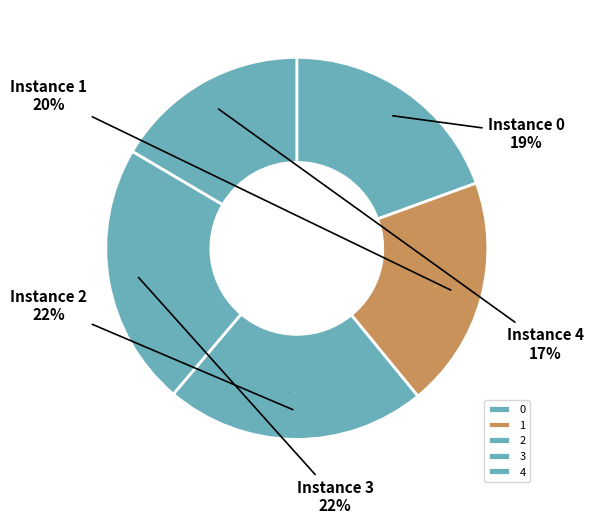

What portion of the pie excludes 1?

80.4%